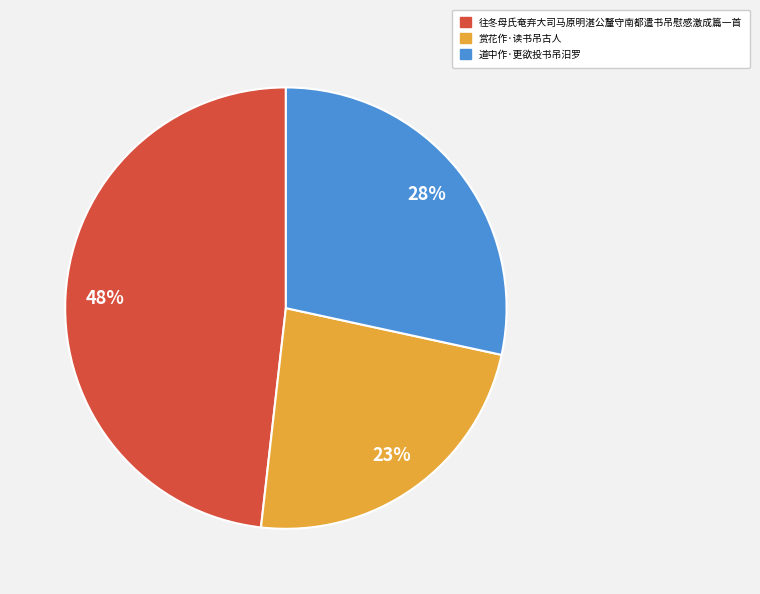

To the nearest percent, what portion does 往冬母氏奄弃大司马原明湛公釐守南都遣书吊慰感激成篇一首 represent?

48%